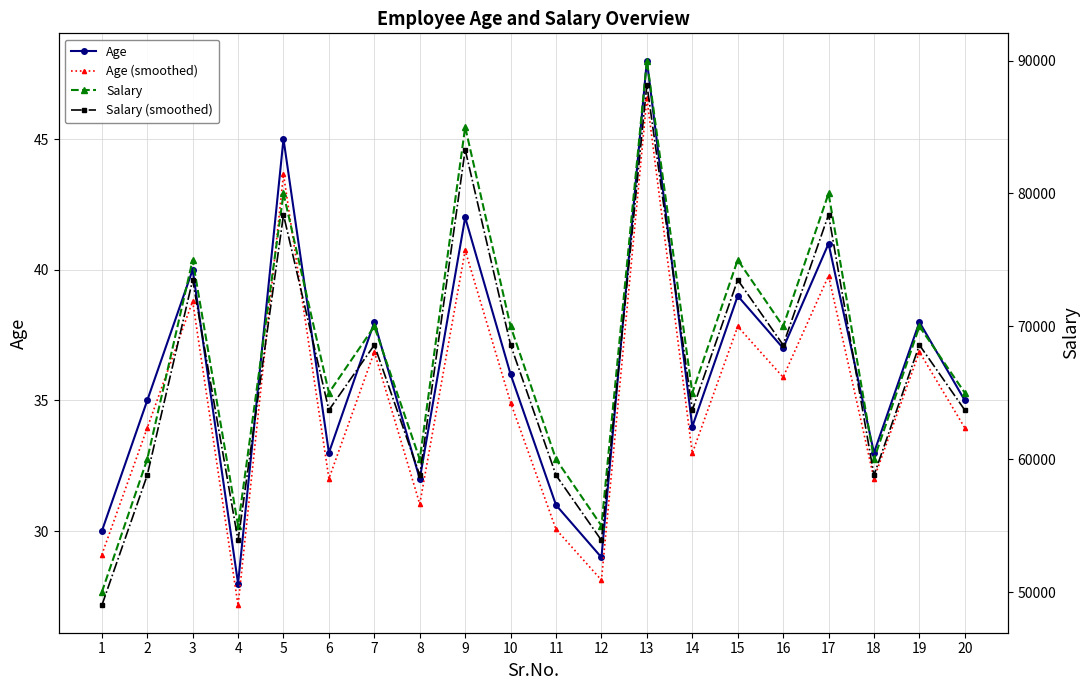

How many distinct data groups are displayed?

4